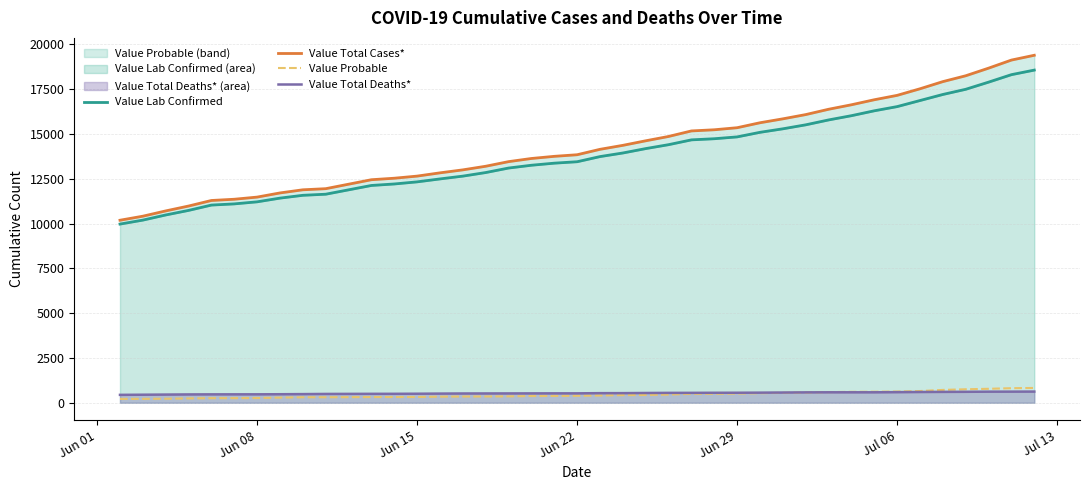

How many values in the Value Lab Confirmed series are below 13736?

20